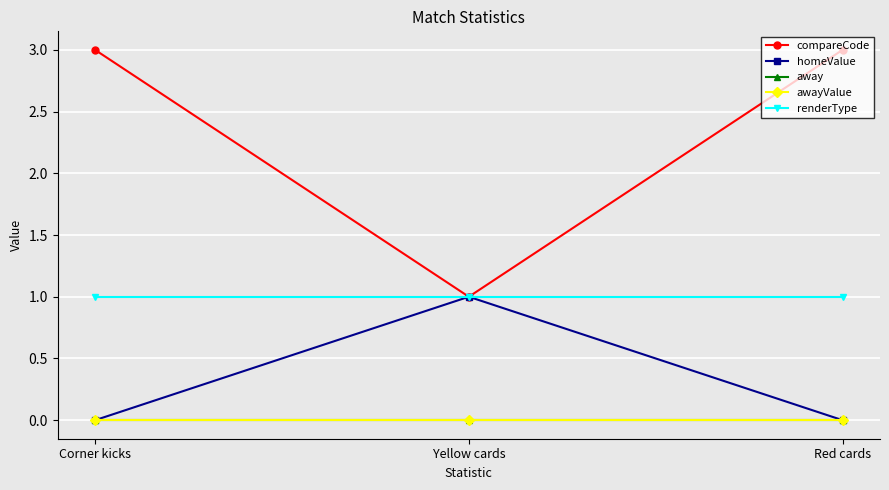

How many lines are shown in the chart?

5